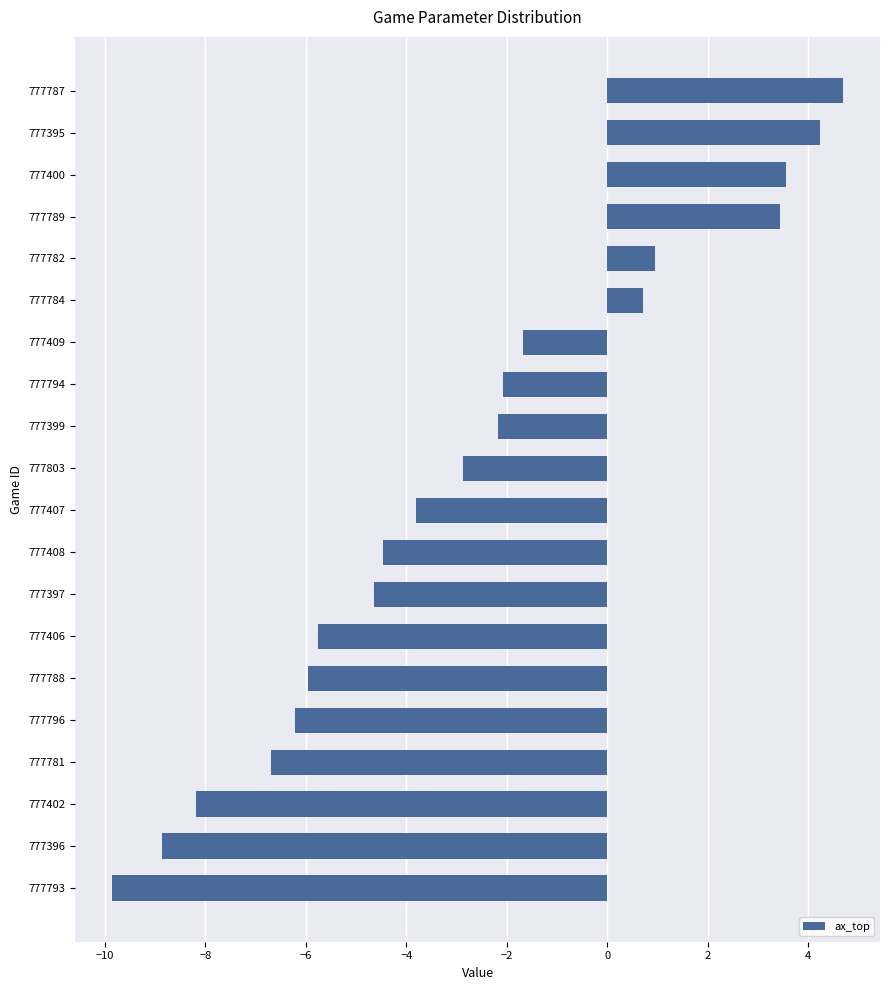

What value does the data have at 777796?

-6.2